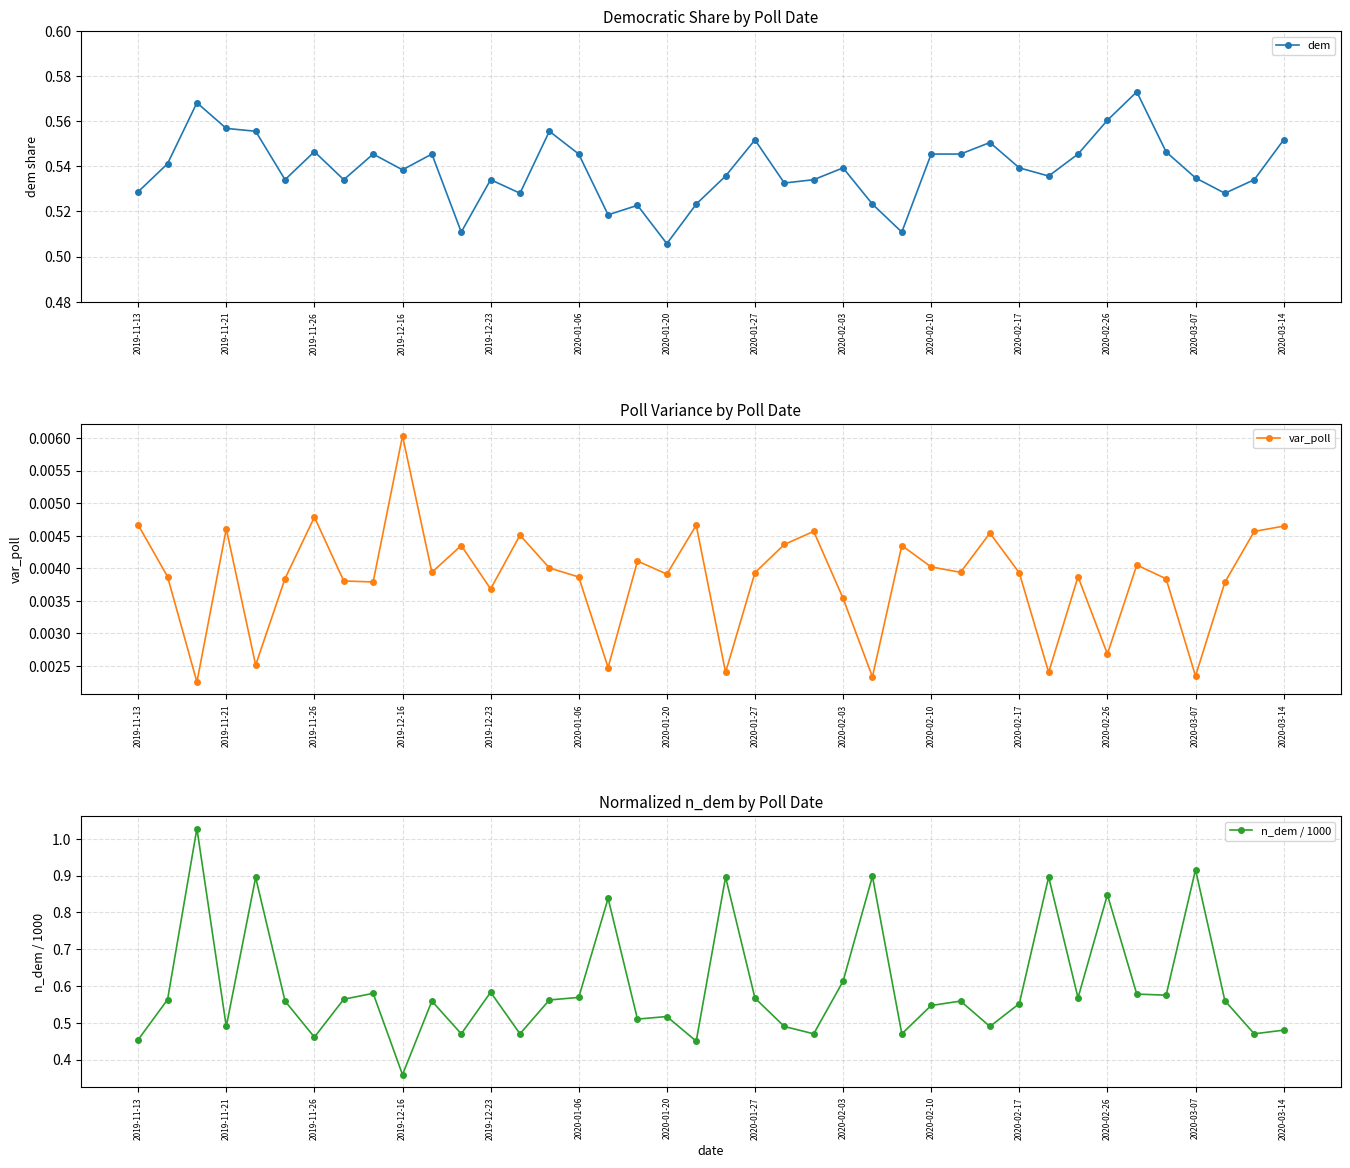

What is the highest value of the n_dem / 1000 series?

1.0